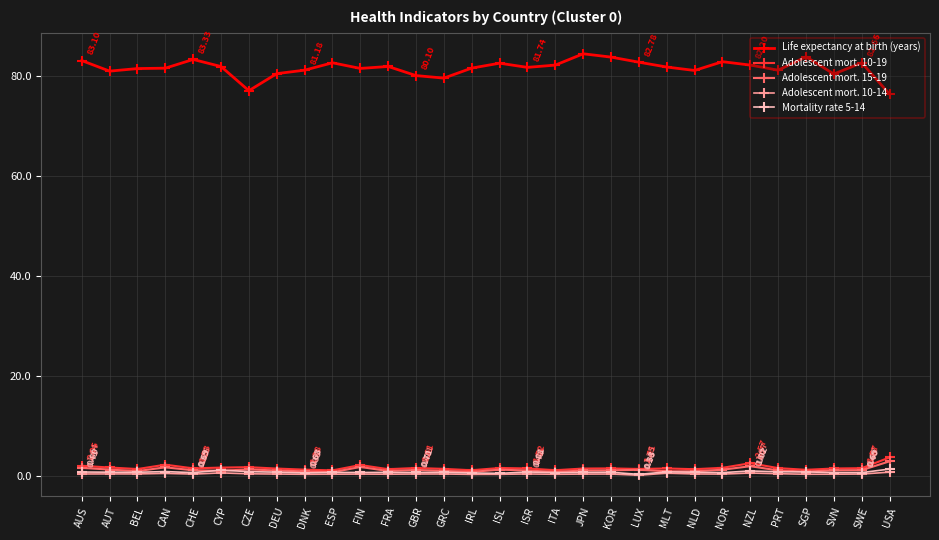

Which series has the widest spread of values?

Life expectancy at birth (years)